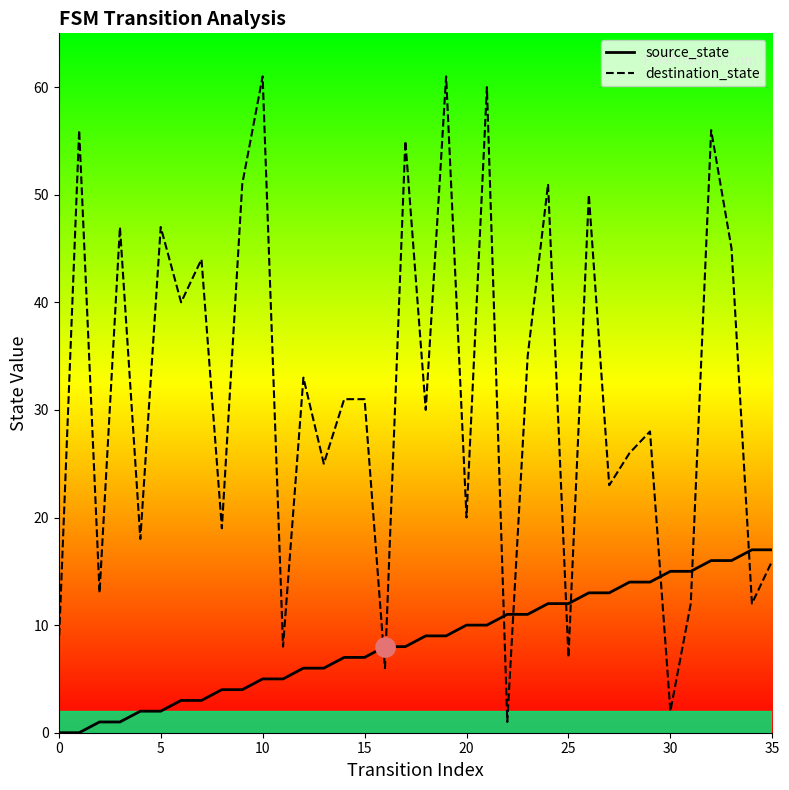

What is the greatest value displayed?

61